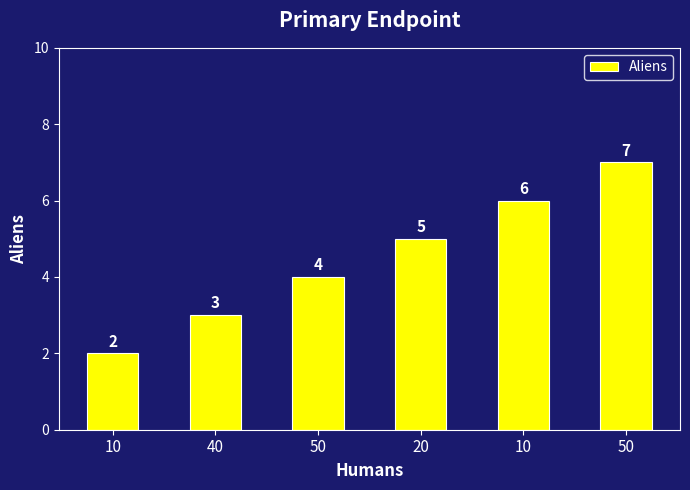

List the labels in order of value, smallest first.

10, 40, 50, 20, 10, 50